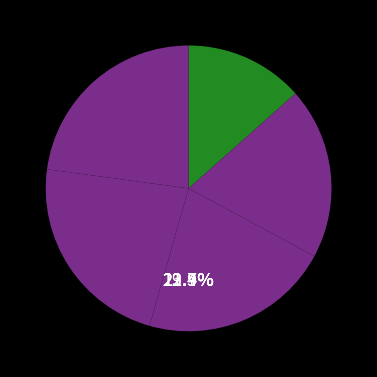

To the nearest percent, what portion does 4 represent?

23%